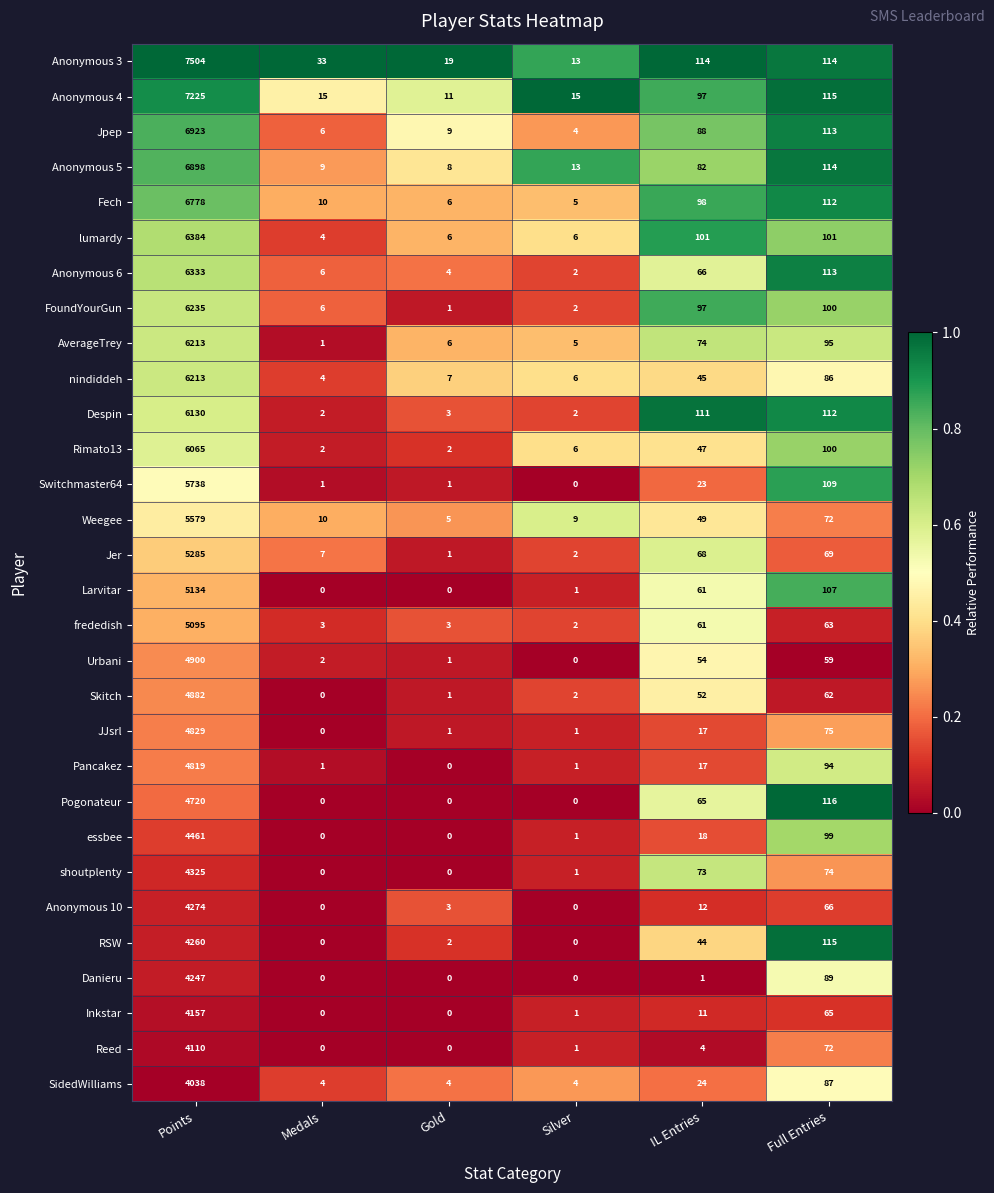

What is the difference between the AverageTrey values at Silver and Points?

6208